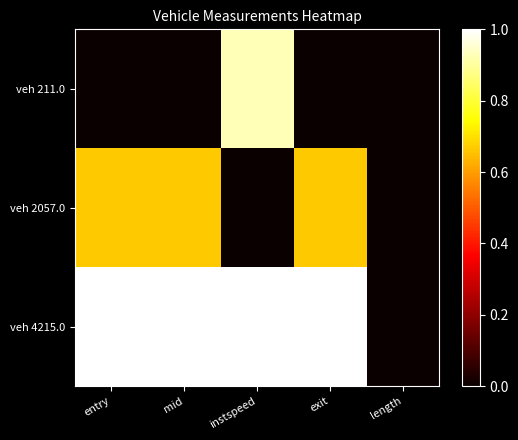

Between instspeed and length, which is larger?

instspeed